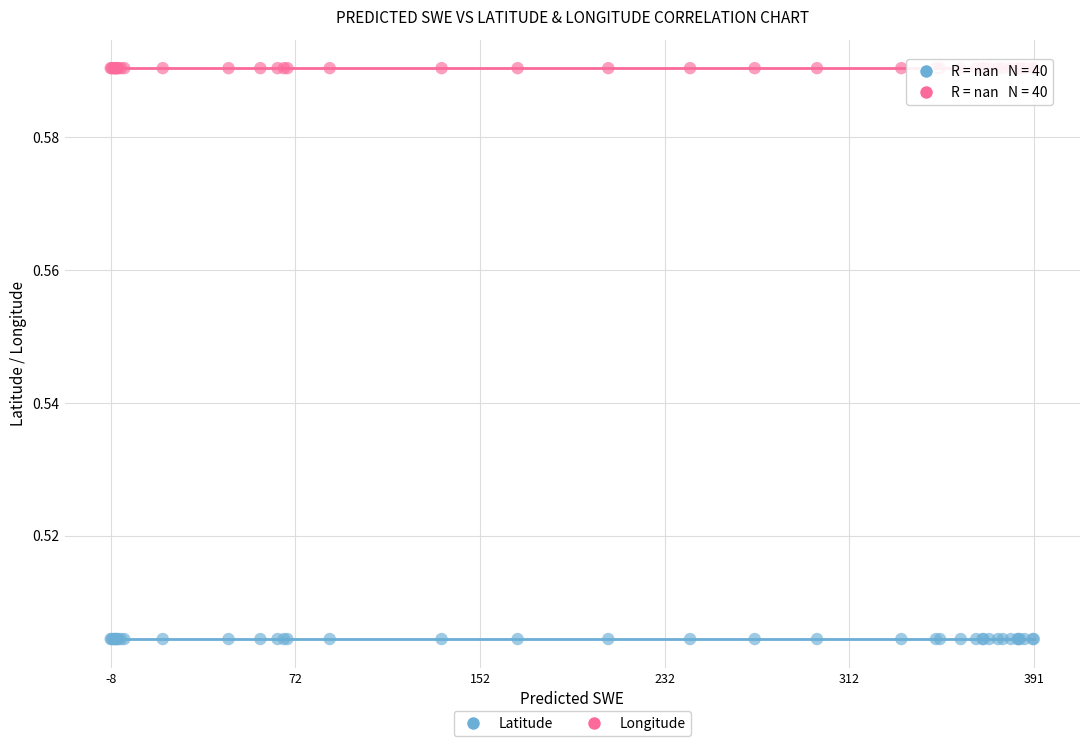

Which series reaches the minimum Y coordinate?

Latitude